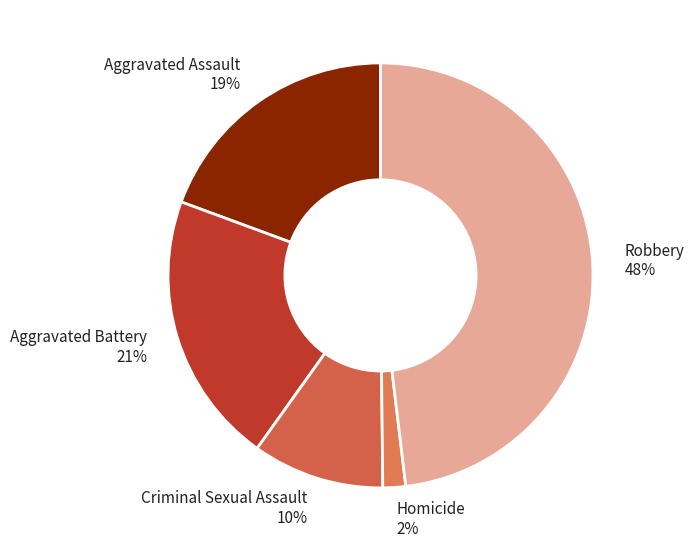

To the nearest percent, what is the difference between the Aggravated Battery and Criminal Sexual Assault slice percentages?

11%